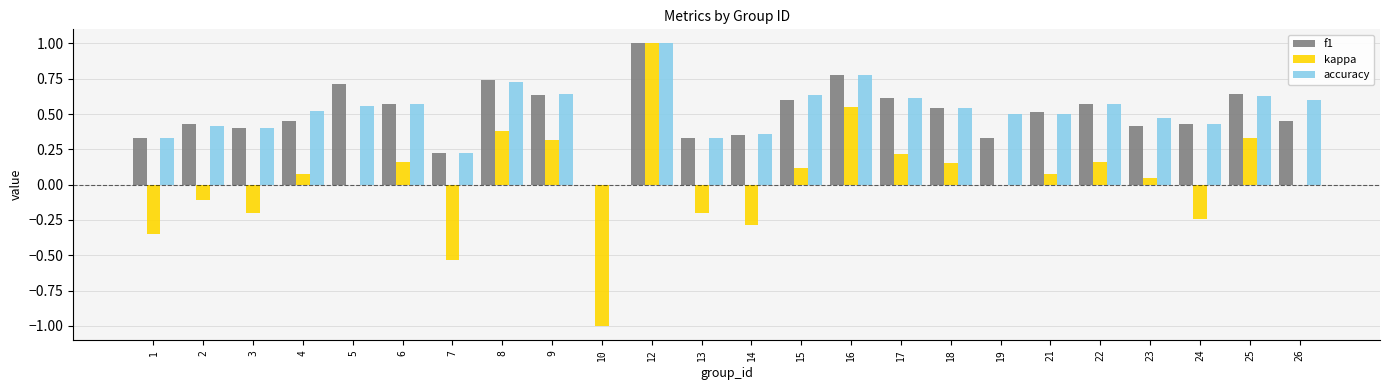

At which label does accuracy reach its peak?

12